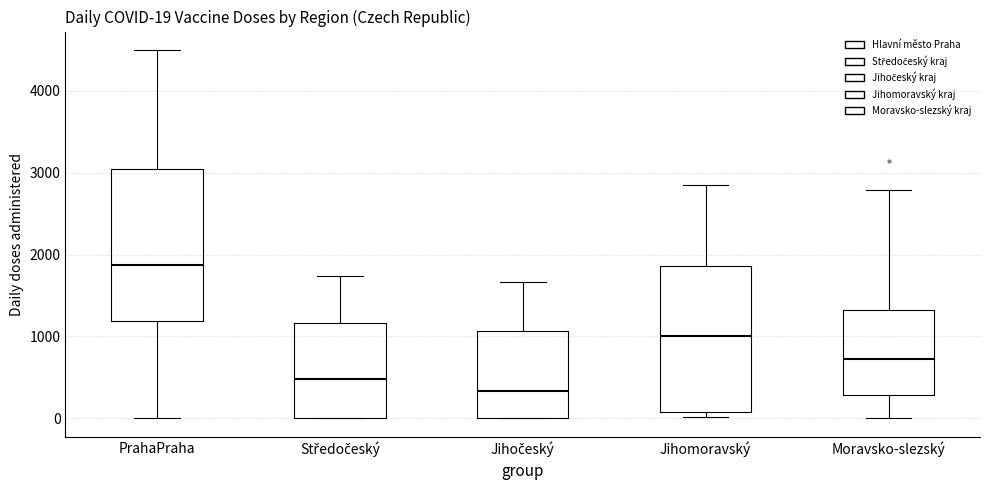

Which box has the highest median line?

PrahaPraha